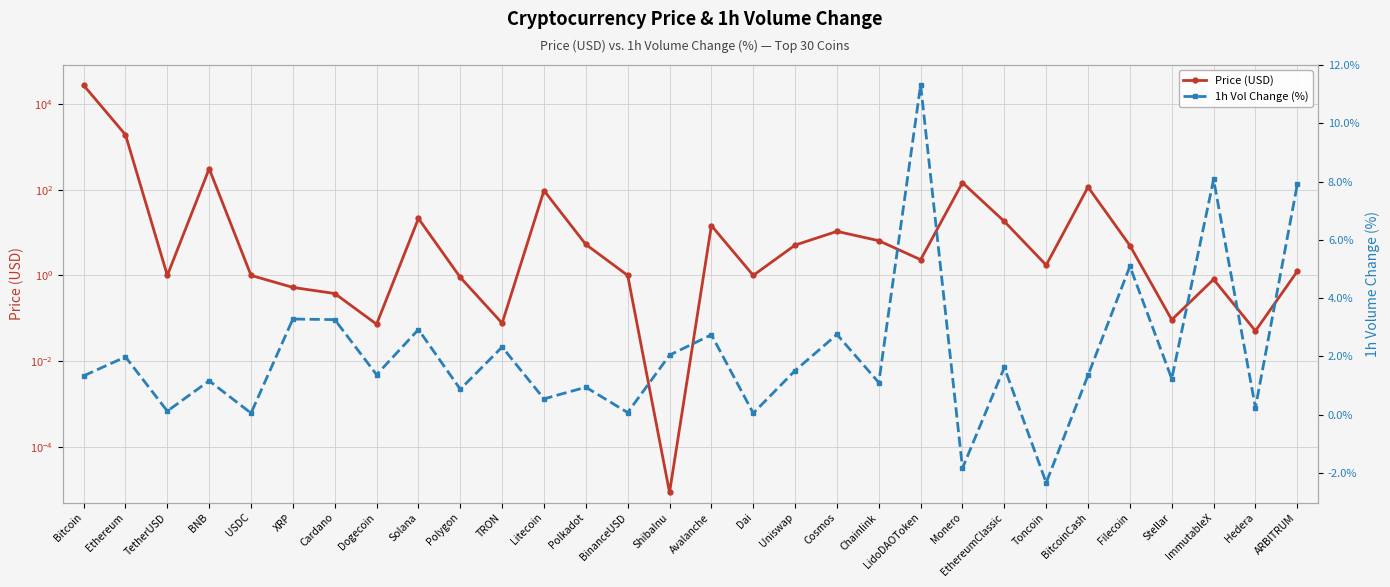

What position from the left is Litecoin?

12